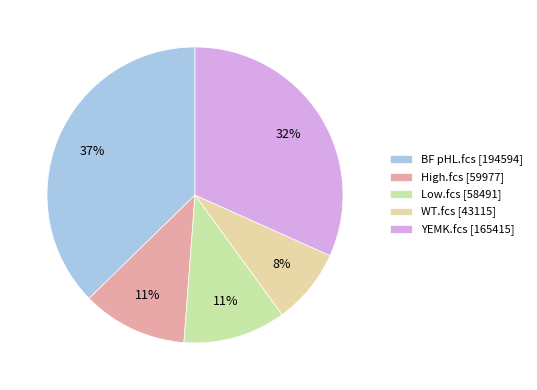

The BF pHL.fcs slice represents 26% of the pie. True or false?

False